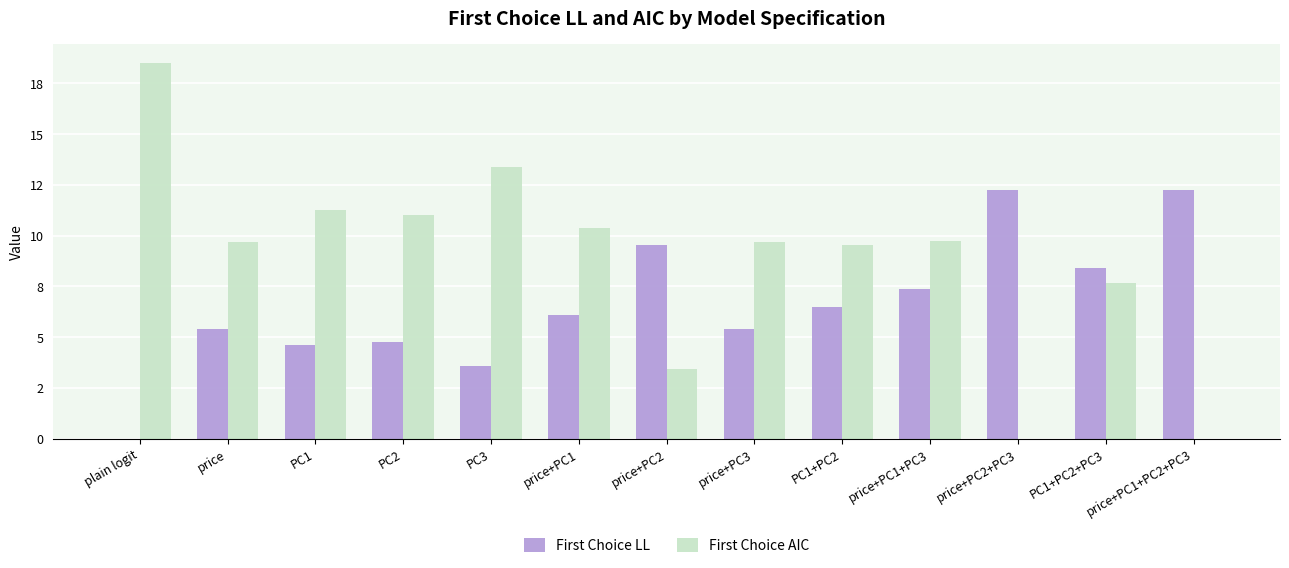

Which category has the highest value in the First Choice LL series?

price+PC2+PC3